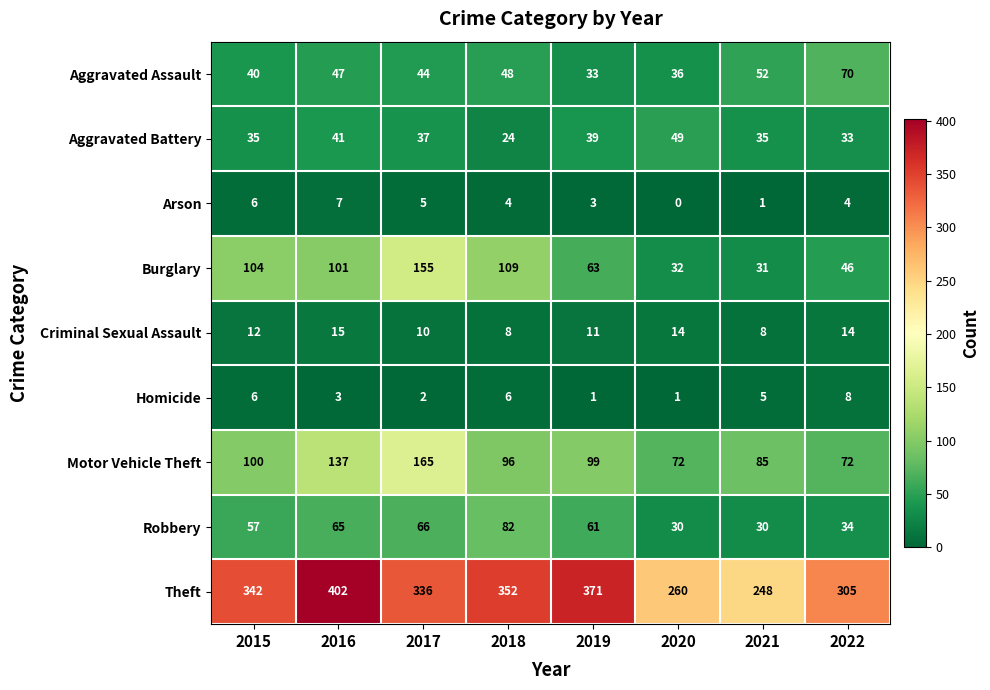

Rank the categories by Aggravated Assault value from highest to lowest.

2022, 2021, 2018, 2016, 2017, 2015, 2020, 2019